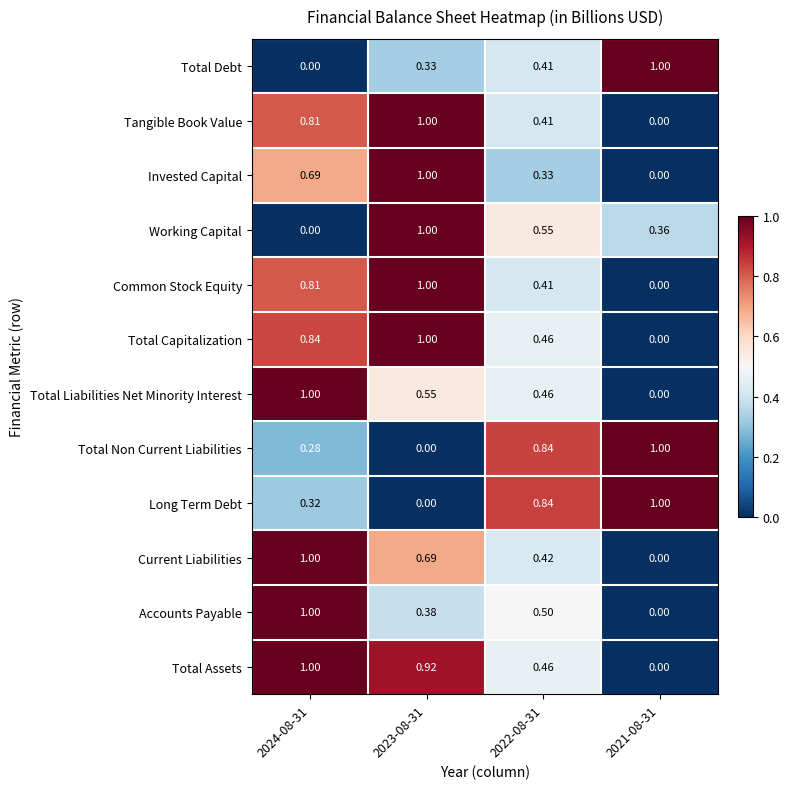

At which category is the sum across all series the highest?

2023-08-31